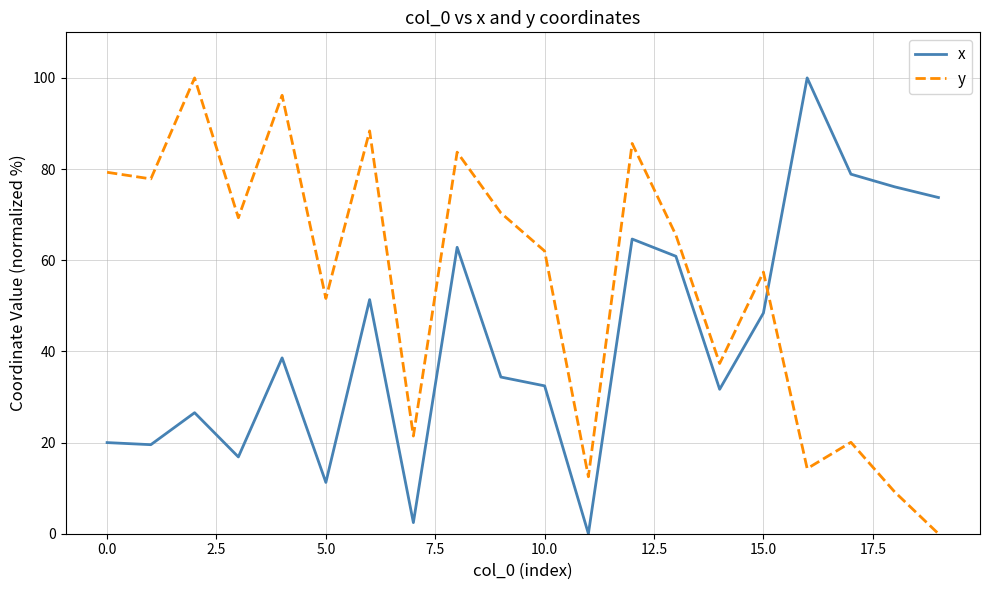

Does the chart have visible grid lines?

Yes